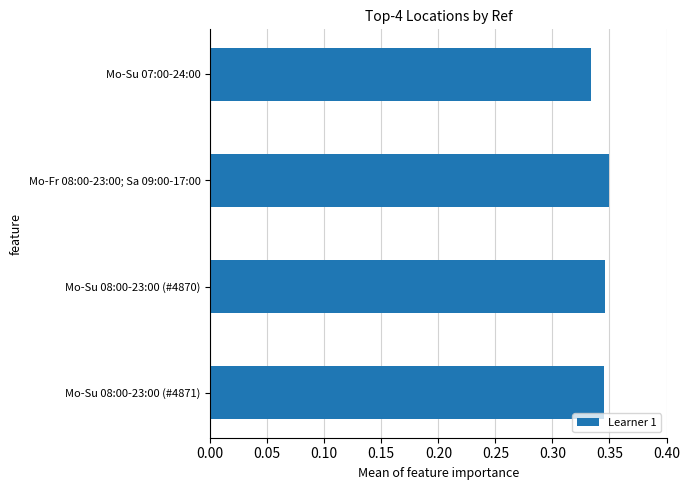

At which category does the chart reach its minimum across all series?

Mo-Su 07:00-24:00